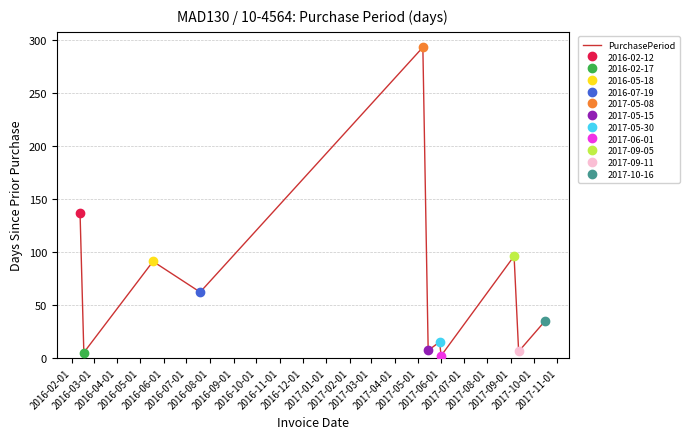

Between 2016-11-01 and 2016-05-01, which is larger?

2016-05-01